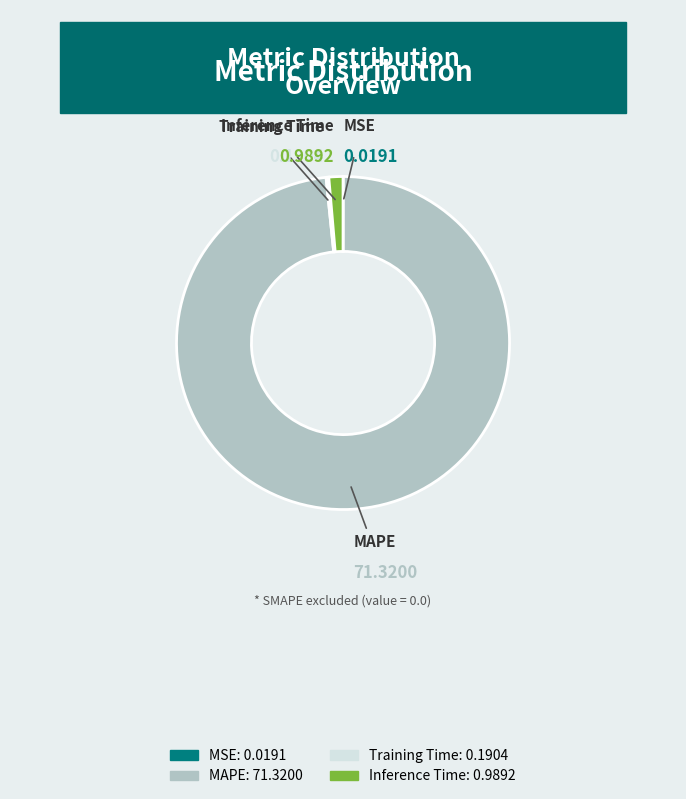

What is the majority slice?

MAPE